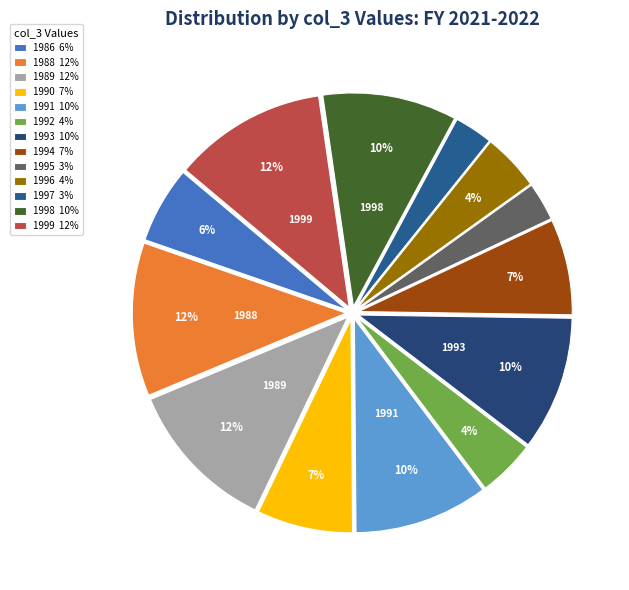

True or false: 1999 accounts for 12% of the total.

True